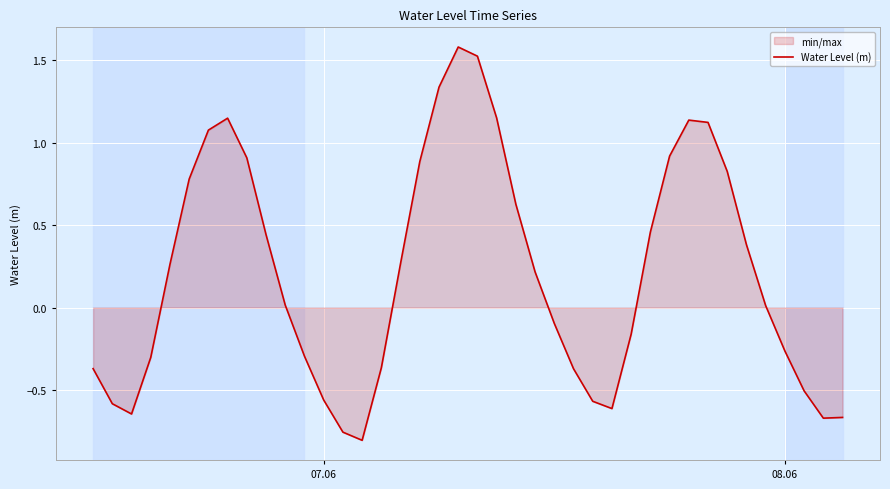

What is the maximum value shown in the chart?

1.6